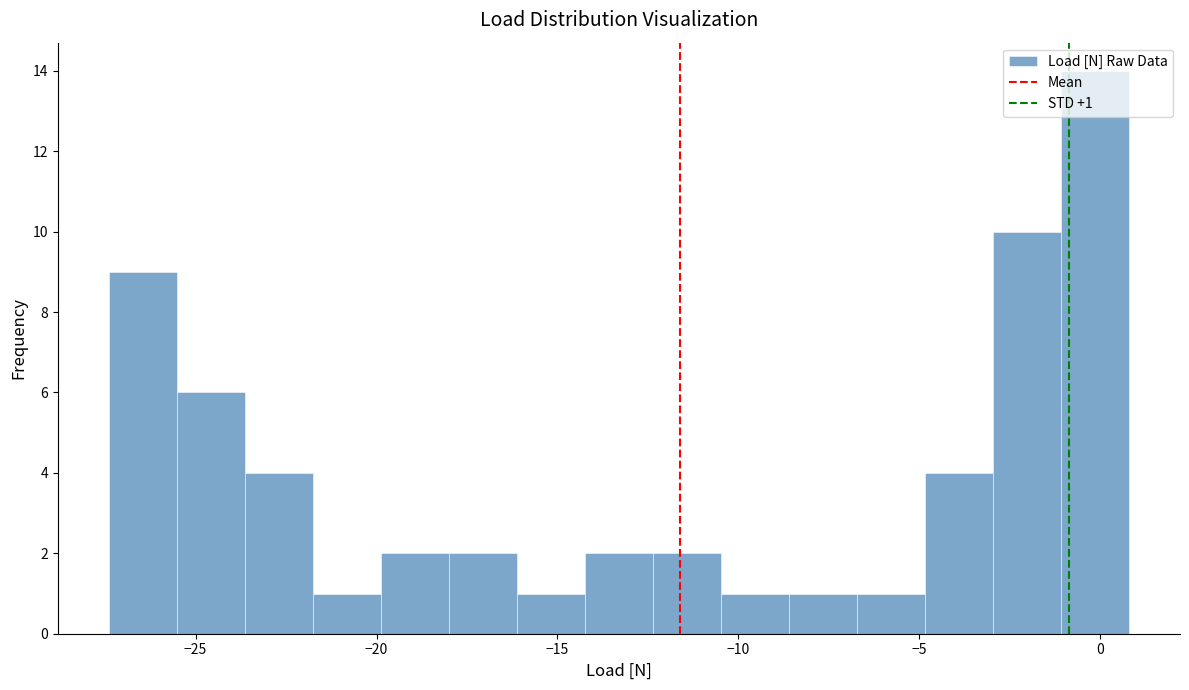

Around what value on the x-axis is the tallest bar? Give the approximate position of its centre, as read against the axis.

0.0